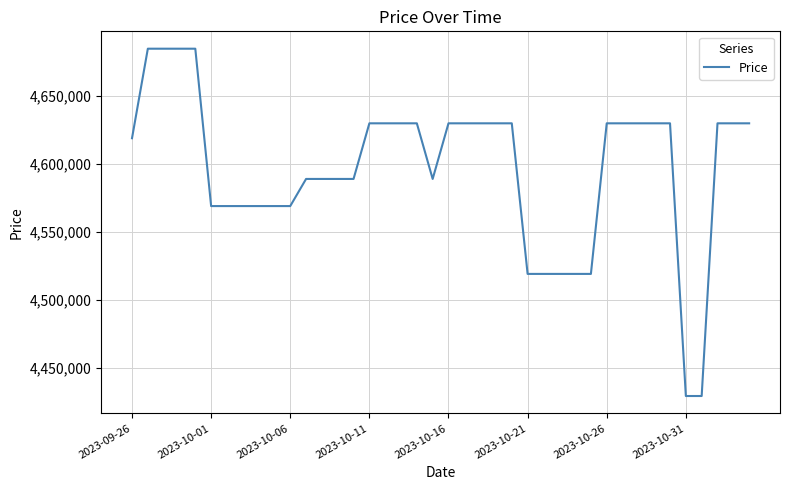

What is the greatest value displayed?

4685000